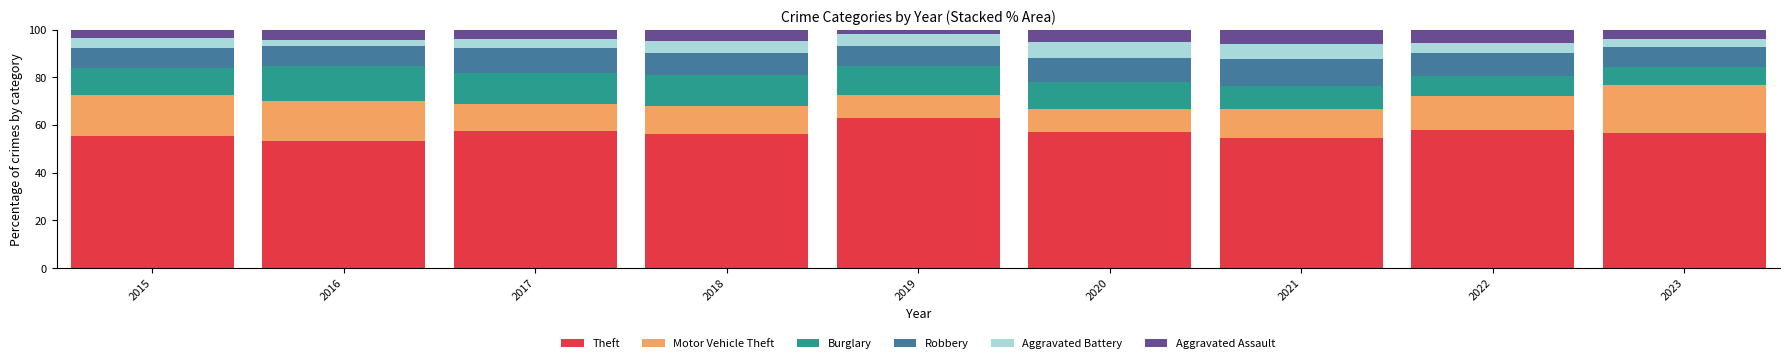

What is the total value across all series at 2021?

100.0